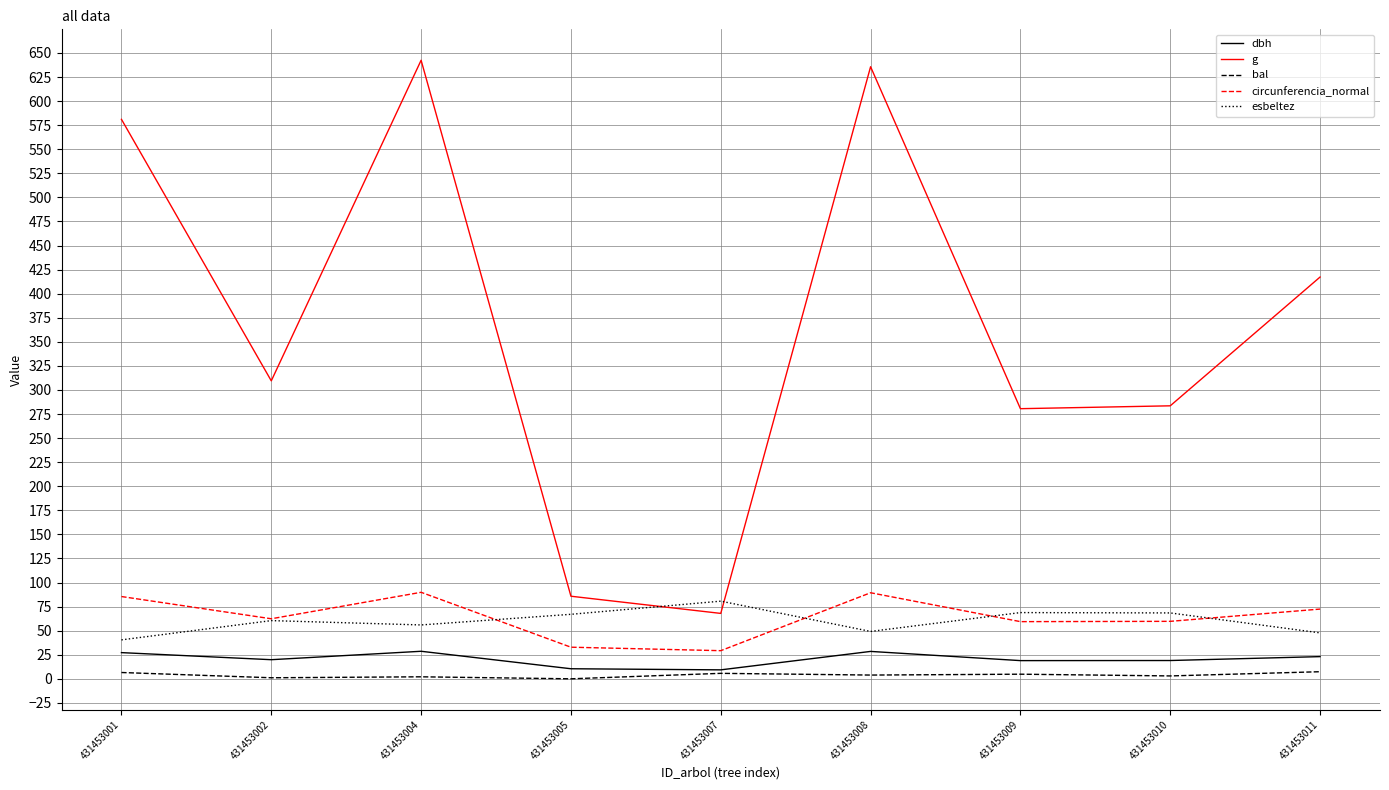

At how many categories does at least one series exceed 136?

7